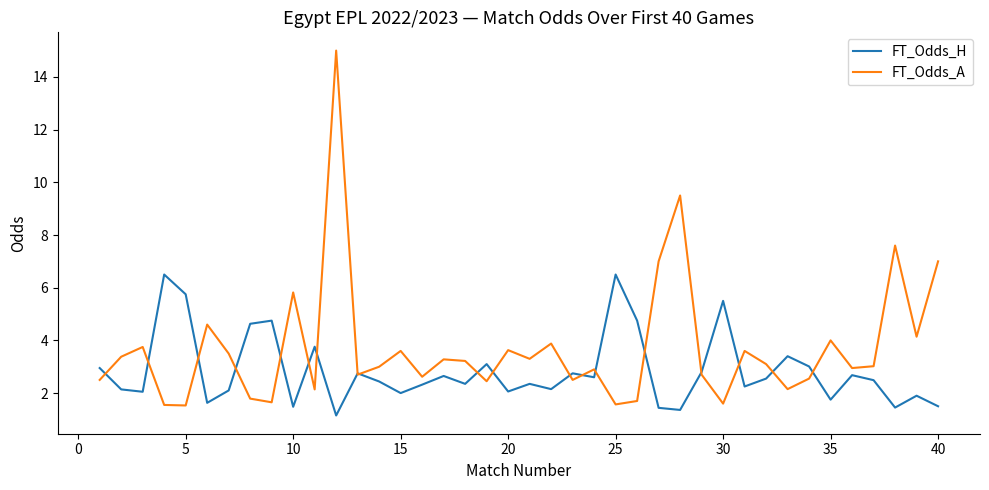

What is the lowest value of the FT_Odds_A series?

1.5